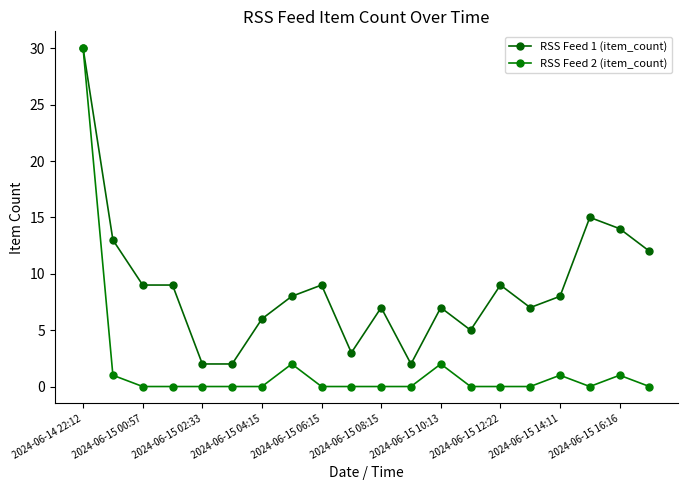

What is the value of the RSS Feed 1 (item_count) point at the 9th from the left?

9